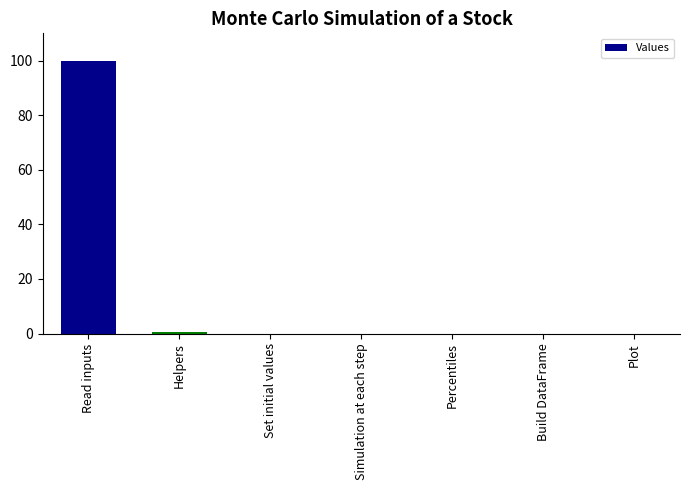

Reading left to right, transcribe all the data shown in this chart.

100.0	0.5	0.0	0.0	0.0	0.0	0.0